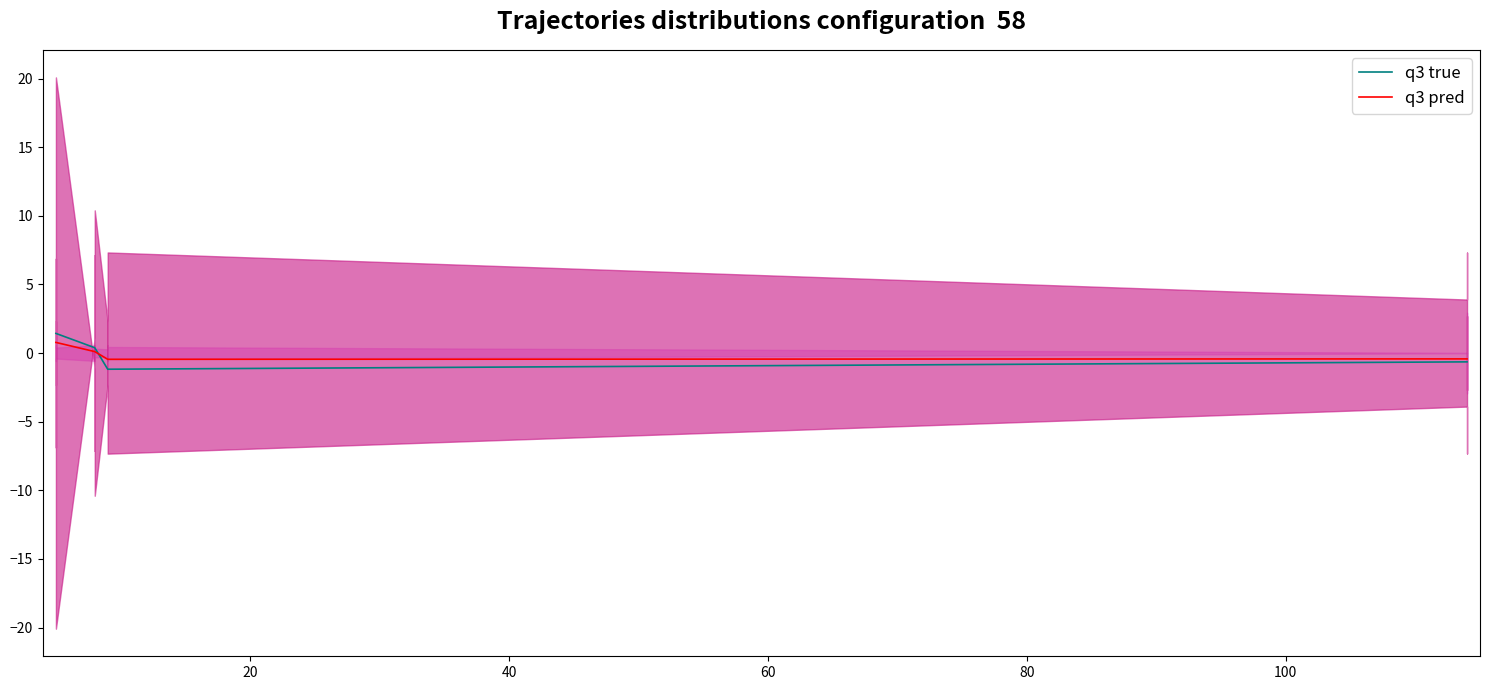

True or false: q3 true has more than 0 points higher than both neighbors.

False